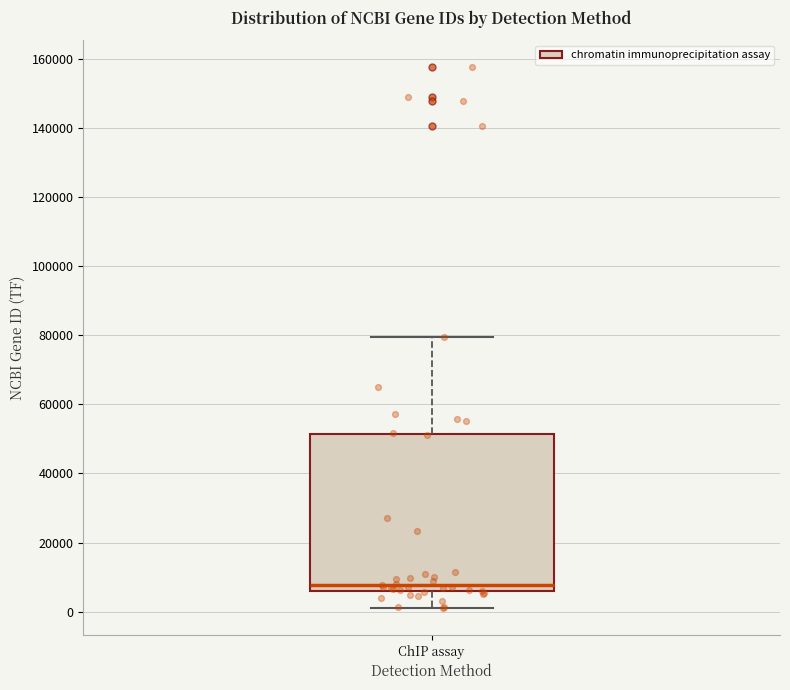

Read this box plot against the y-axis: the position of the median line, the range covered by the box, and the ends of both whiskers. The values are not printed on the chart, so give them approximately, as read against the axis.

median 8000, box 6000 to 52000, whiskers 2000 to 80000